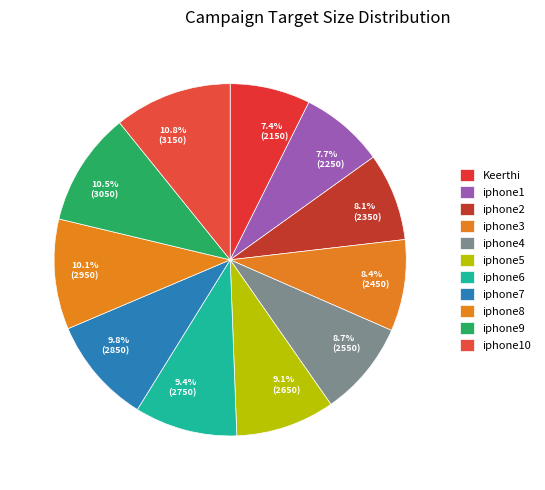

To the nearest percent, what is the average slice percentage?

9%